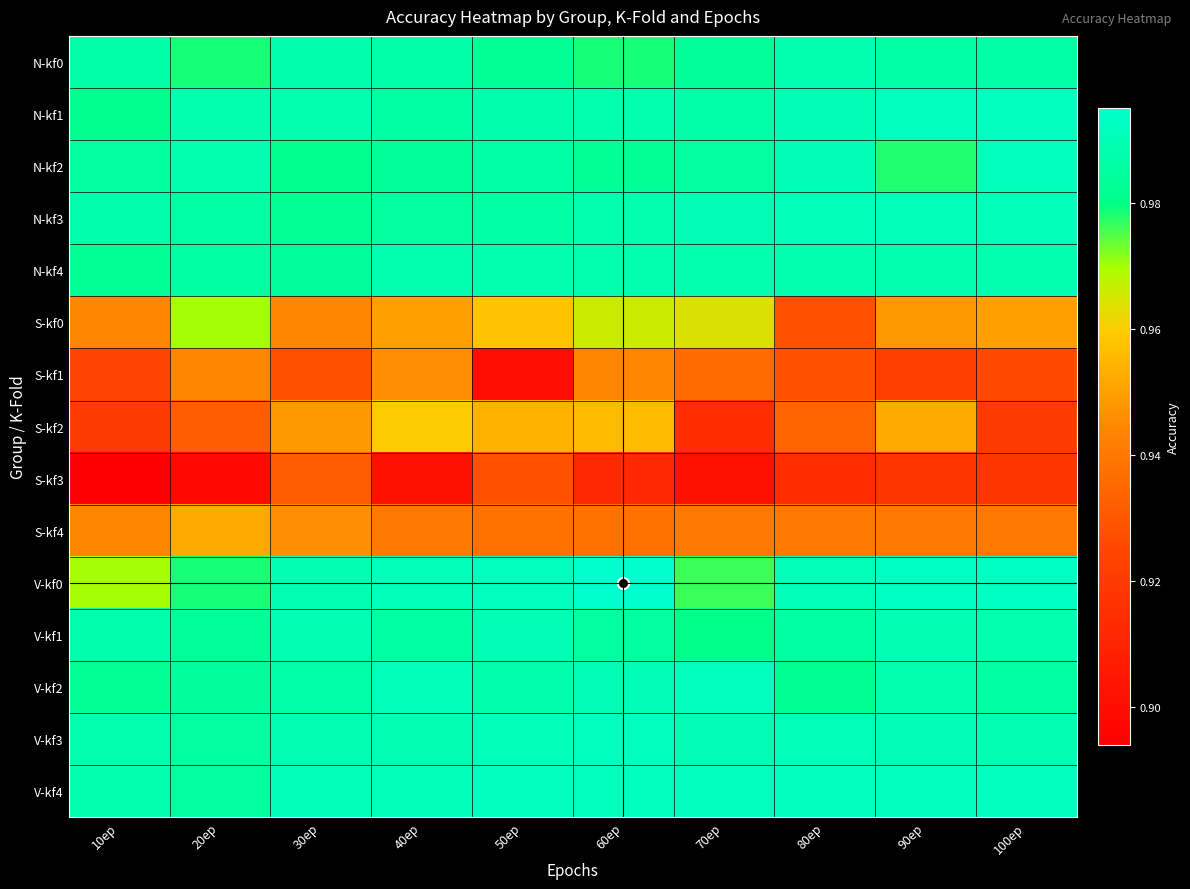

What is the minimum value shown in the chart?

0.9